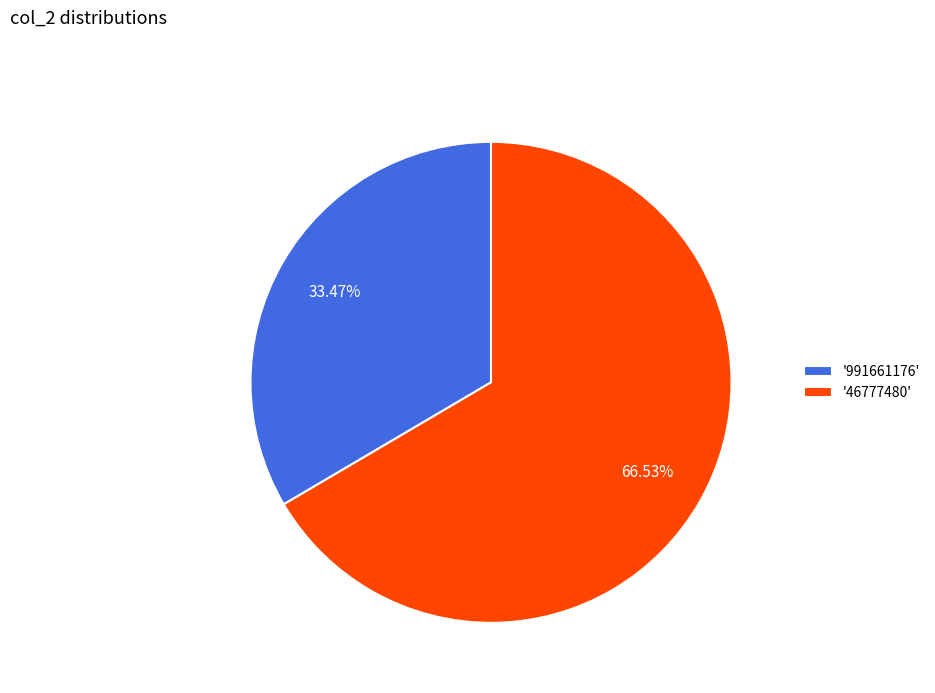

Rank the categories by value from highest to lowest.

'46777480', '991661176'